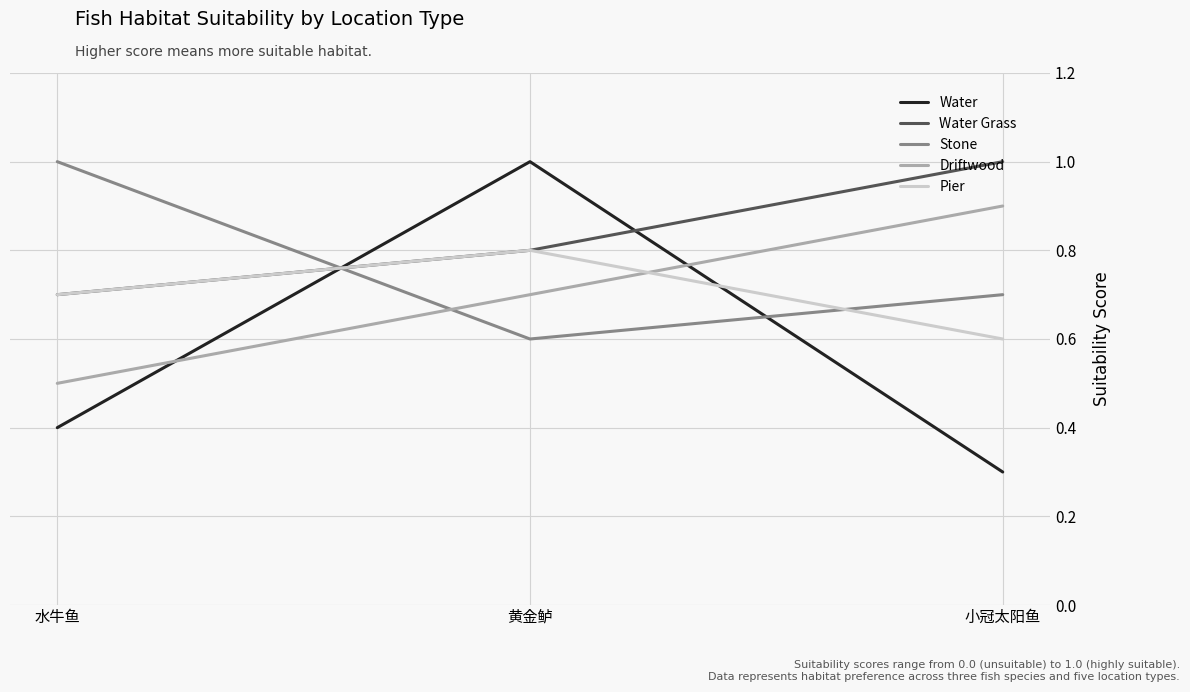

Reading right to left, what are all the values shown in this chart?

Water: 0.3	1.0	0.4
Water Grass: 1.0	0.8	0.7
Stone: 0.7	0.6	1.0
Driftwood: 0.9	0.7	0.5
Pier: 0.6	0.8	0.7